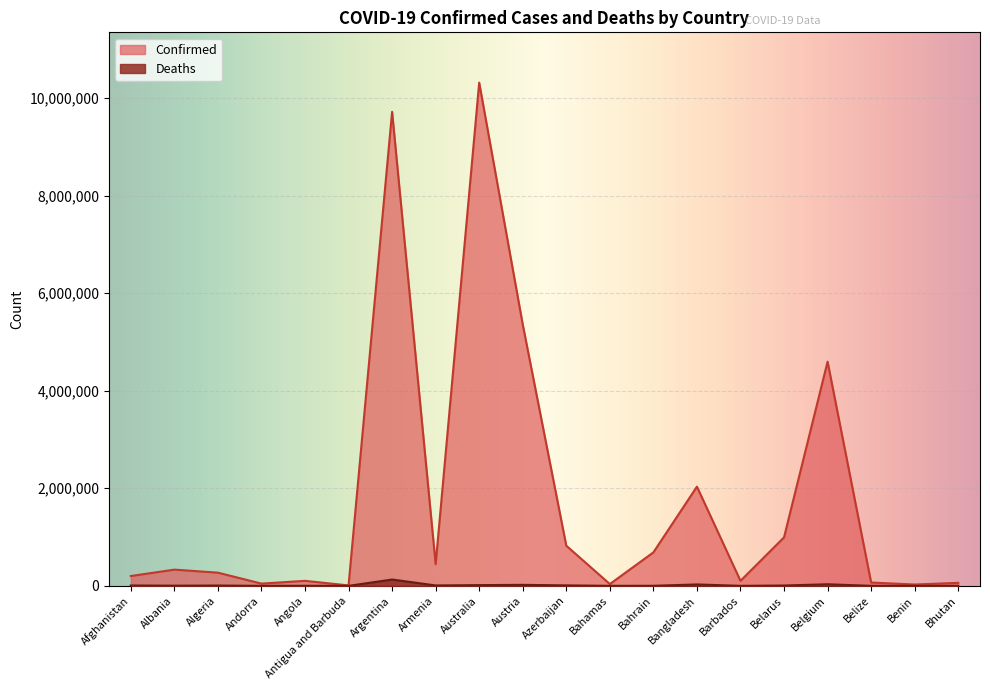

At which category is the sum across all series the highest?

Australia